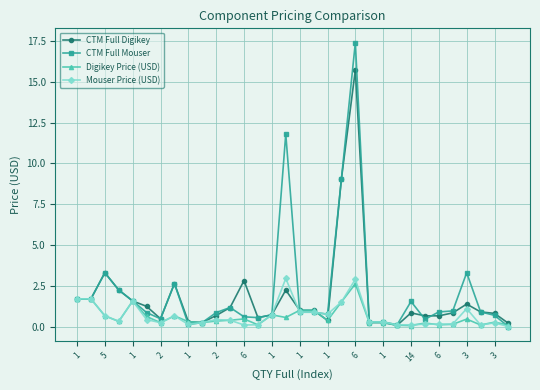

What is the value of the Mouser Price (USD) point at the 2nd from the left?

1.7